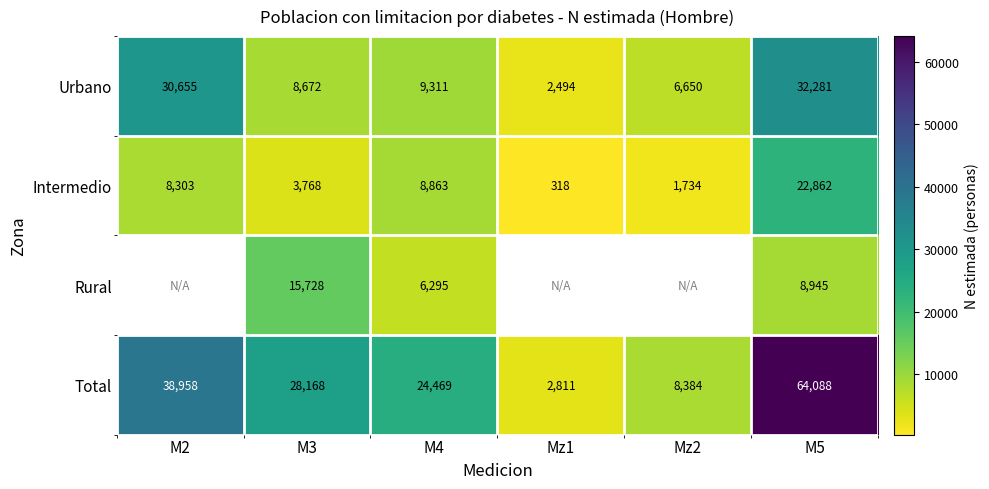

Which category has the highest value in the Intermedio series?

M5